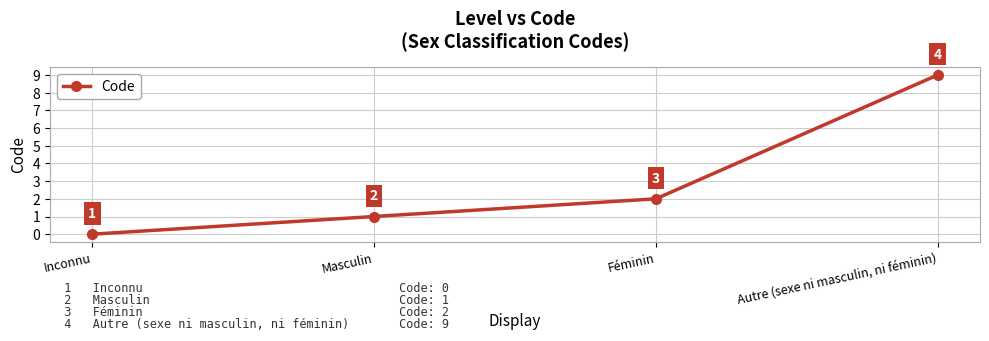

What is the difference between the second highest and second lowest values?

1